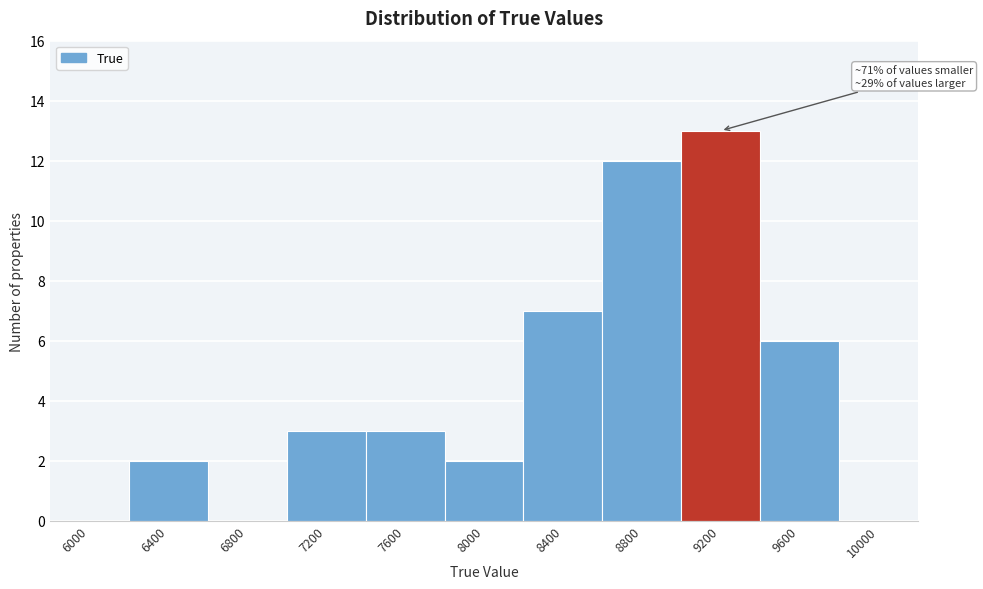

Reading left to right, list all the values displayed in this chart.

6000=0	6400=2	6800=0	7200=3	7600=3	8000=2	8400=7	8800=12	9200=13	9600=6	10000=0